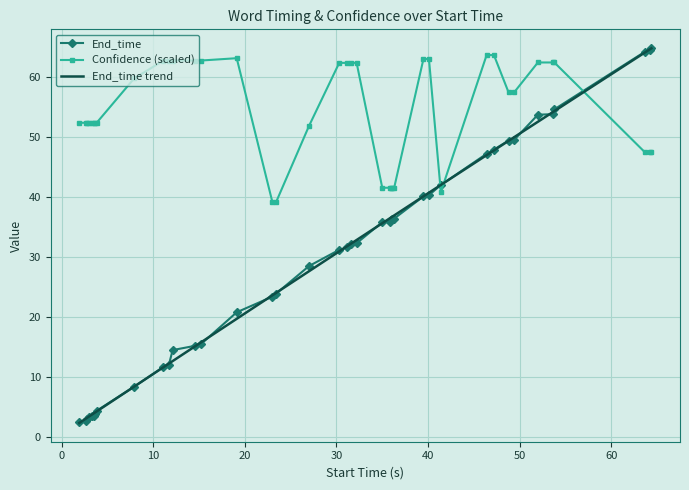

What is the lowest value of the Confidence (scaled) series?

39.1